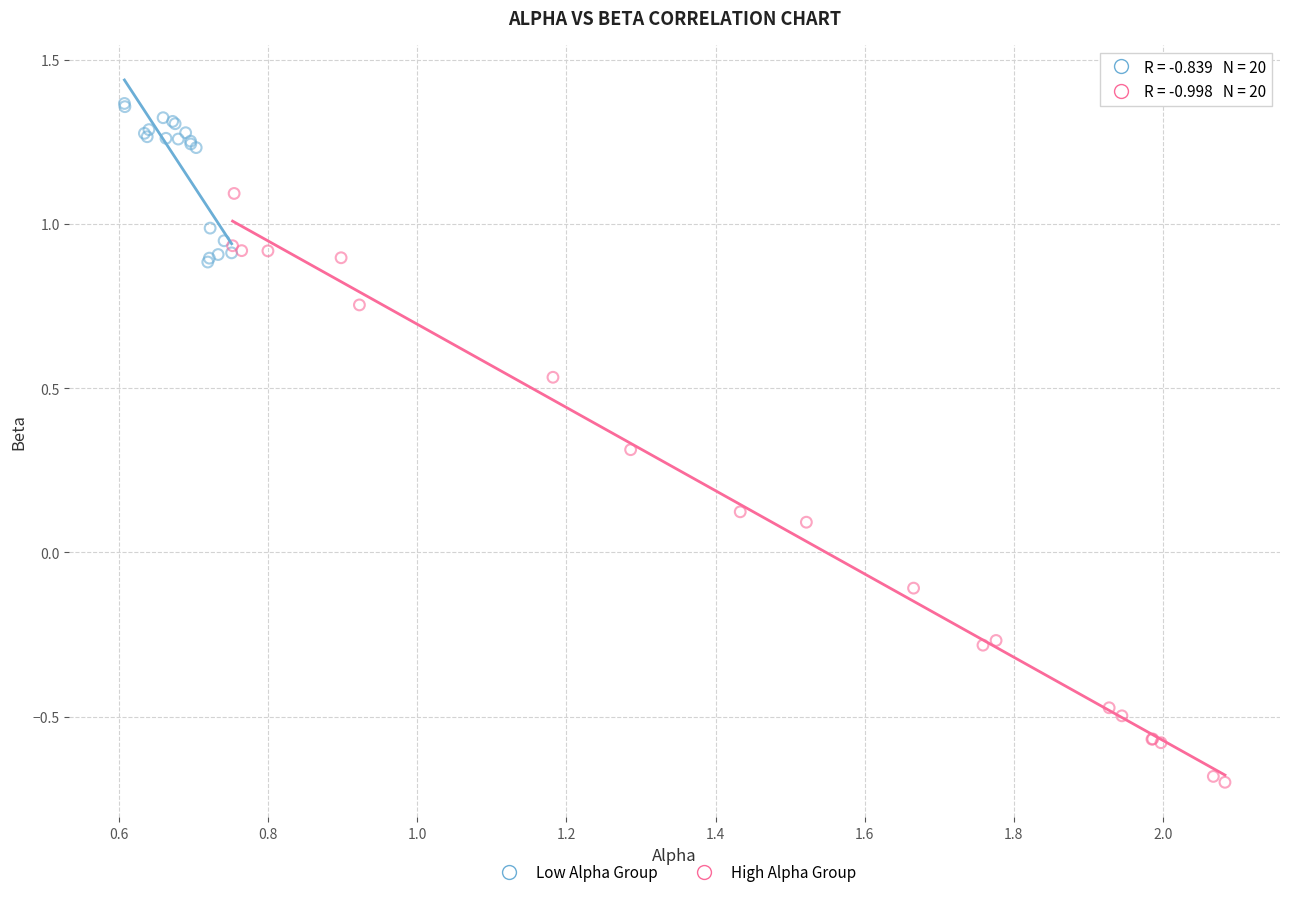

Which series has the largest Y range (max minus min)?

High Alpha Group